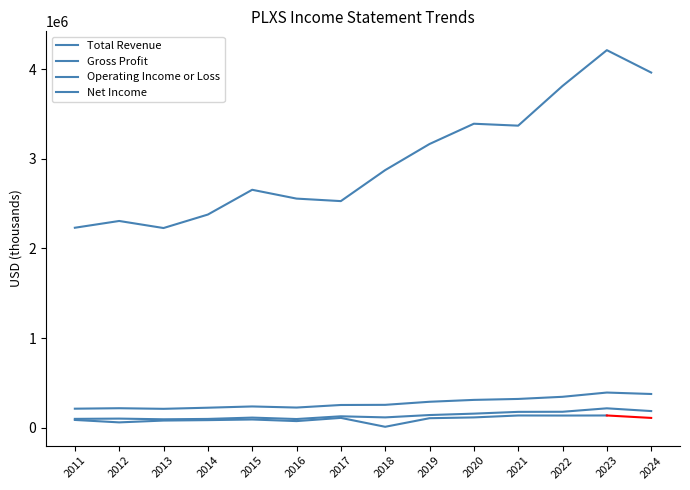

Is this an area chart (filled region under the line)?

No